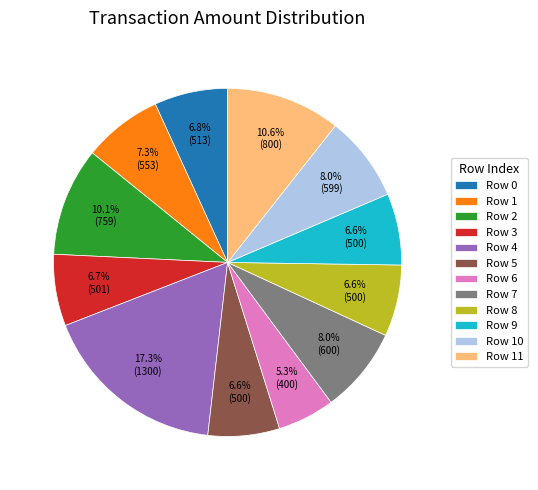

Does Row 9 represent more than half of the total?

No